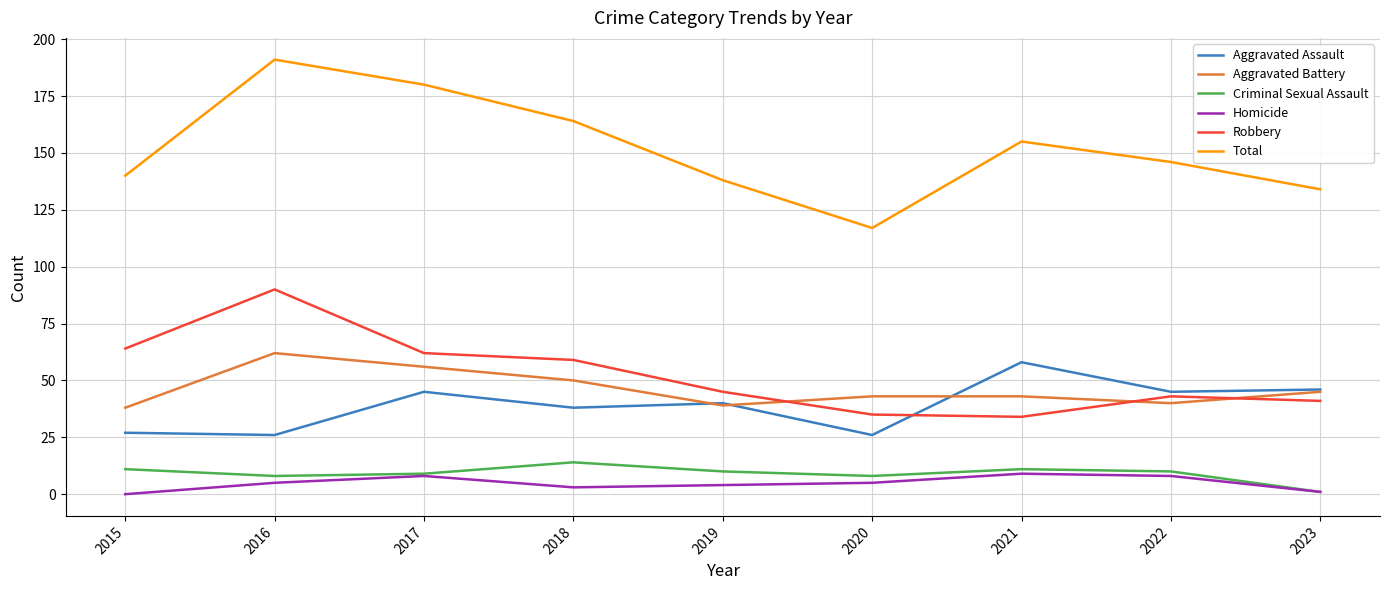

What is the difference between the second highest and minimum values in the Aggravated Assault series?

20